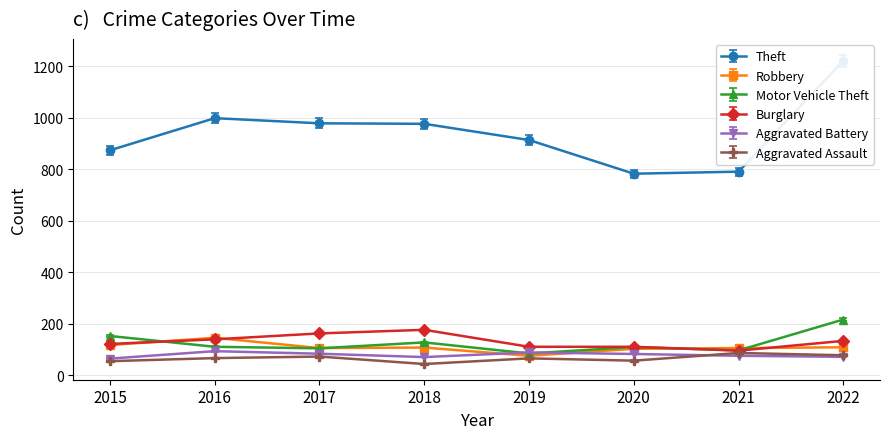

Which category has the lowest value in the Theft series?

2020